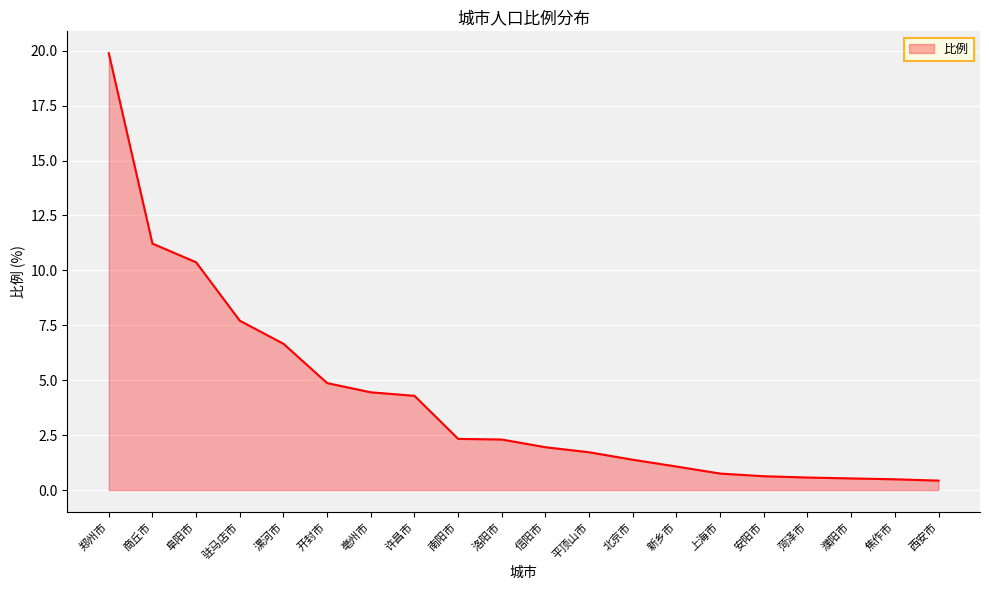

What position from the right is 洛阳市?

11